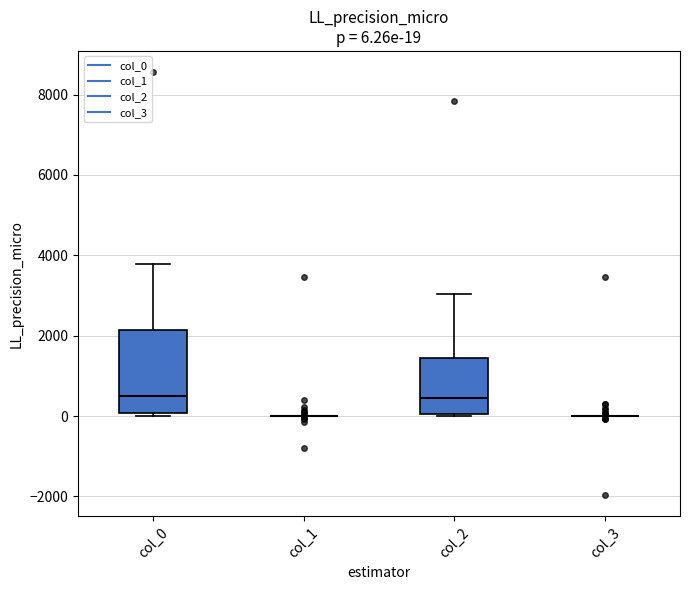

Comparing the boxes themselves (not the whiskers), which one is the tallest?

col_0